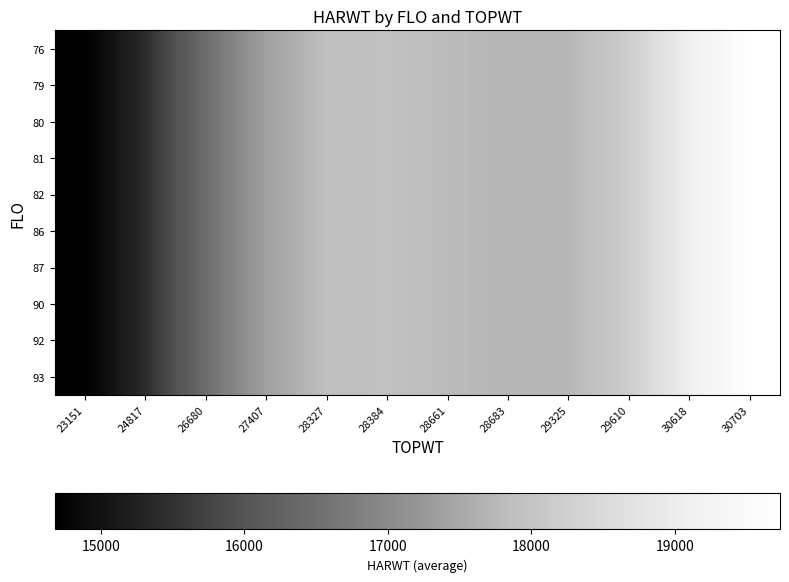

Reading left to right, transcribe all the data shown in this chart.

76: 23151=14679.7	24817=15437.4	26680=16487.0	27407=17386.9	28327=17880.2	28384=17926.9	28661=17805.1	28683=17733.2	29325=17748.6	29610=18209.1	30618=19098.1	30703=19732.8
79: 23151=14679.7	24817=15437.4	26680=16487.0	27407=17386.9	28327=17880.2	28384=17926.9	28661=17805.1	28683=17733.2	29325=17748.6	29610=18209.1	30618=19098.1	30703=19732.8
80: 23151=14679.7	24817=15437.4	26680=16487.0	27407=17386.9	28327=17880.2	28384=17926.9	28661=17805.1	28683=17733.2	29325=17748.6	29610=18209.1	30618=19098.1	30703=19732.8
81: 23151=14679.7	24817=15437.4	26680=16487.0	27407=17386.9	28327=17880.2	28384=17926.9	28661=17805.1	28683=17733.2	29325=17748.6	29610=18209.1	30618=19098.1	30703=19732.8
82: 23151=14679.7	24817=15437.4	26680=16487.0	27407=17386.9	28327=17880.2	28384=17926.9	28661=17805.1	28683=17733.2	29325=17748.6	29610=18209.1	30618=19098.1	30703=19732.8
86: 23151=14679.7	24817=15437.4	26680=16487.0	27407=17386.9	28327=17880.2	28384=17926.9	28661=17805.1	28683=17733.2	29325=17748.6	29610=18209.1	30618=19098.1	30703=19732.8
87: 23151=14679.7	24817=15437.4	26680=16487.0	27407=17386.9	28327=17880.2	28384=17926.9	28661=17805.1	28683=17733.2	29325=17748.6	29610=18209.1	30618=19098.1	30703=19732.8
90: 23151=14679.7	24817=15437.4	26680=16487.0	27407=17386.9	28327=17880.2	28384=17926.9	28661=17805.1	28683=17733.2	29325=17748.6	29610=18209.1	30618=19098.1	30703=19732.8
92: 23151=14679.7	24817=15437.4	26680=16487.0	27407=17386.9	28327=17880.2	28384=17926.9	28661=17805.1	28683=17733.2	29325=17748.6	29610=18209.1	30618=19098.1	30703=19732.8
93: 23151=14679.7	24817=15437.4	26680=16487.0	27407=17386.9	28327=17880.2	28384=17926.9	28661=17805.1	28683=17733.2	29325=17748.6	29610=18209.1	30618=19098.1	30703=19732.8